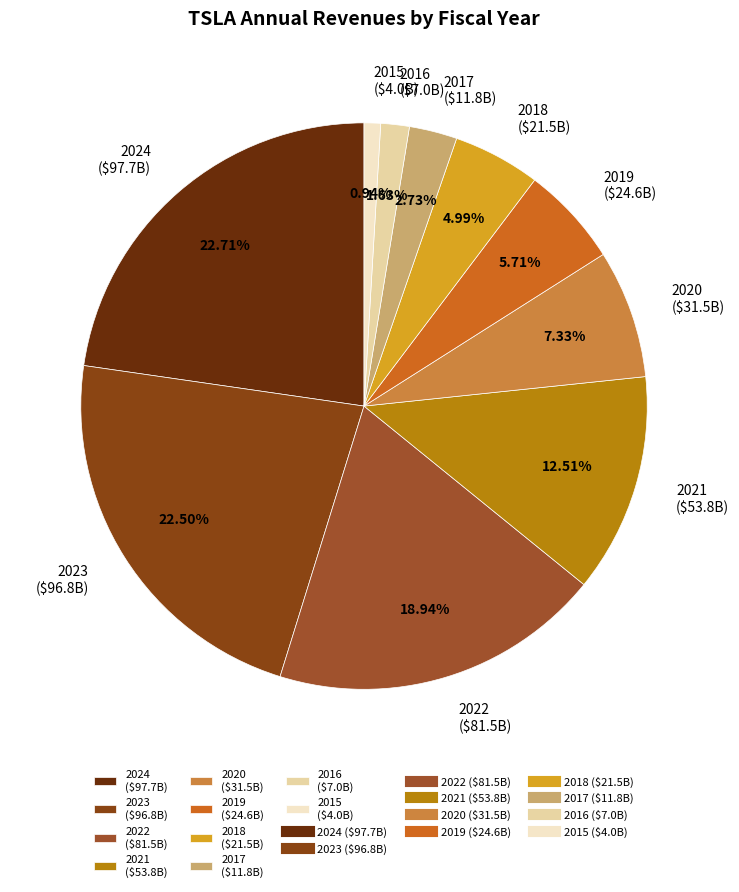

What percentage is the 2020 slice, to the nearest percent?

7%